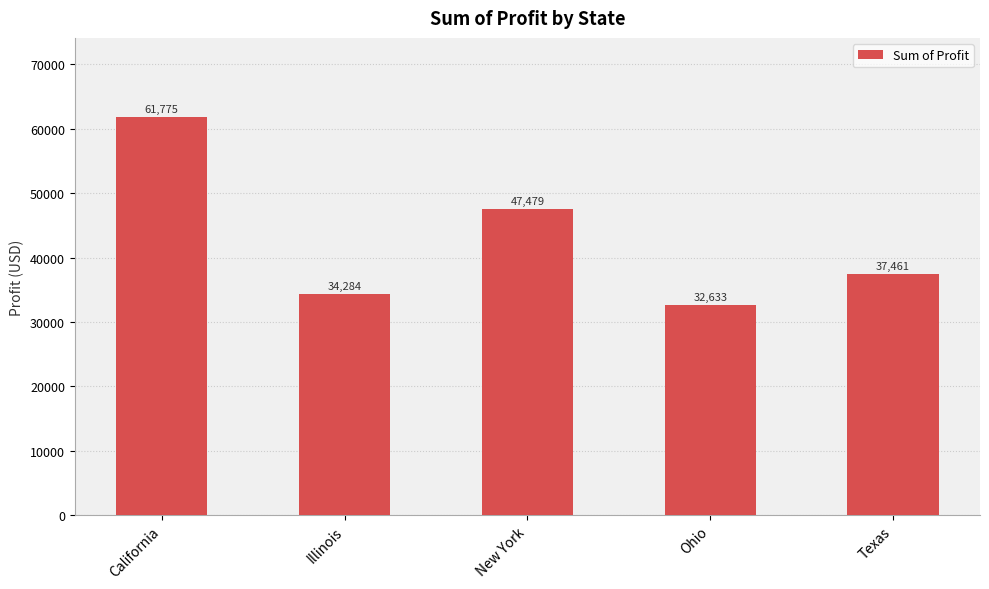

What is the label of the 1st bar from the left?

California